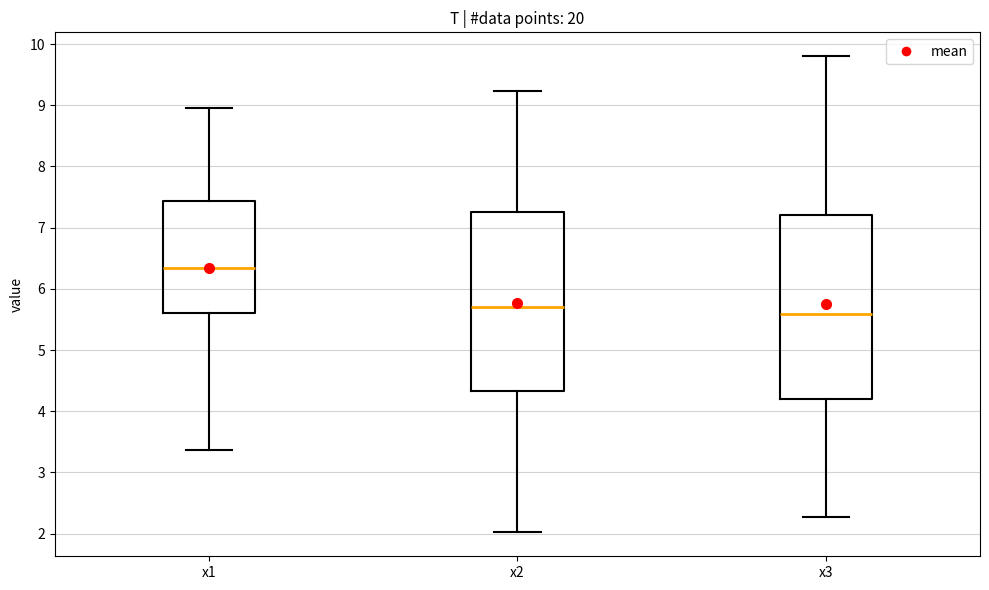

Which box has the highest median line?

x1